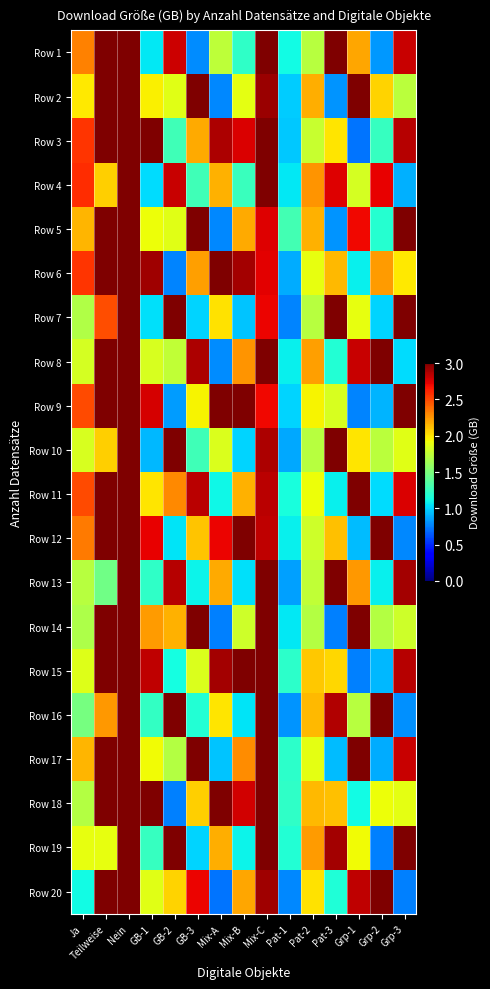

What is the total value across all series at Ja?

40.4